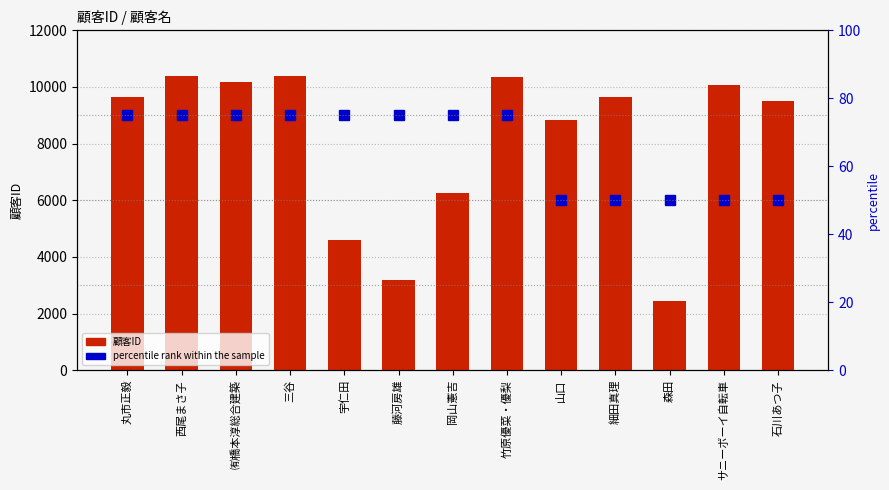

At which category does the chart reach its peak across all series?

三谷